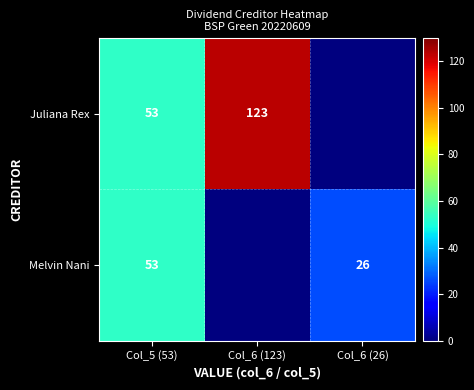

The value of Juliana Rex at Col_6 (123) is 178. True or false?

False